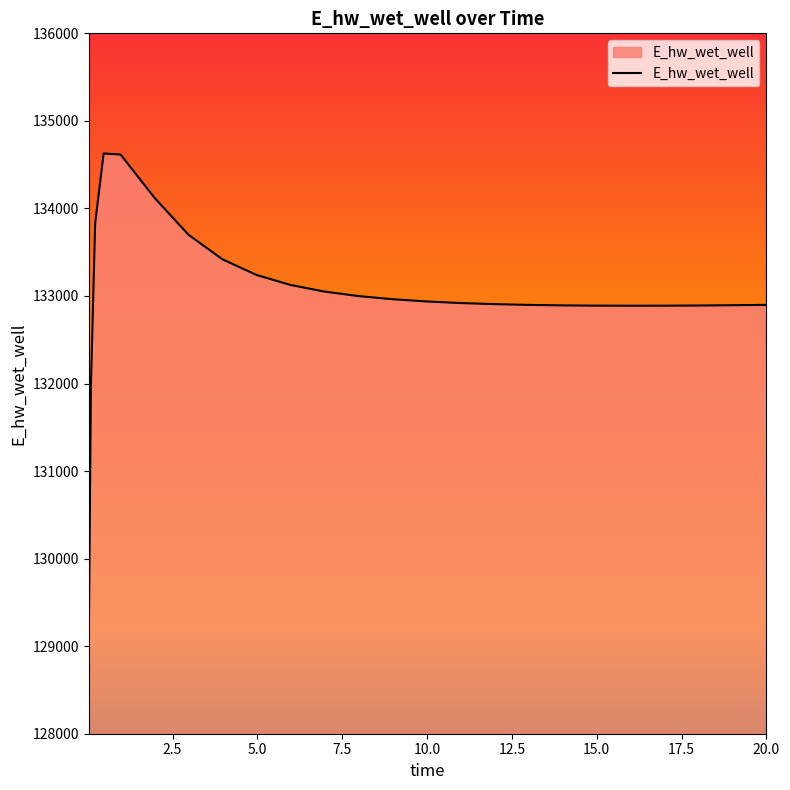

How many lines are shown in the chart?

1